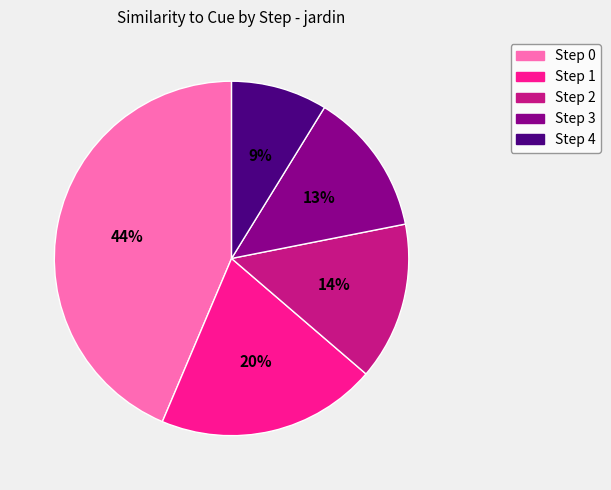

To the nearest percent, what portion does Step 1 represent?

20%